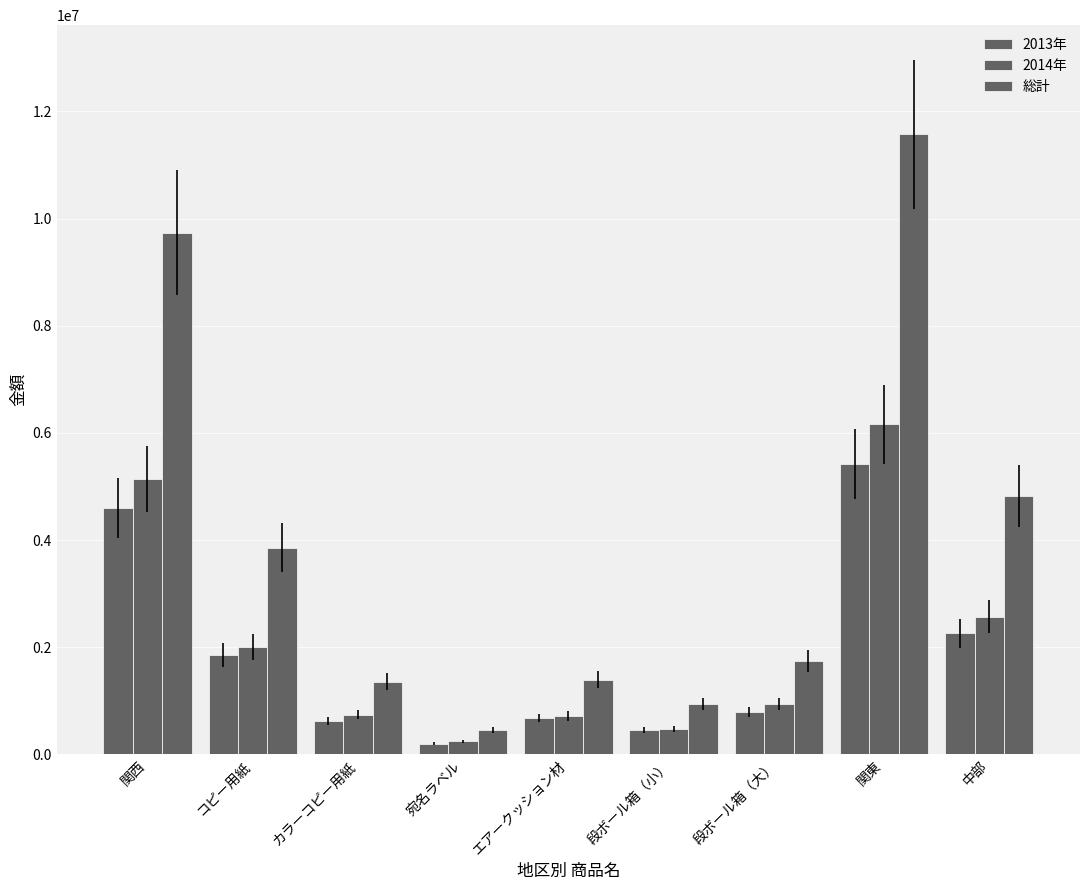

What is the sum of all 2013年 values?

16871700